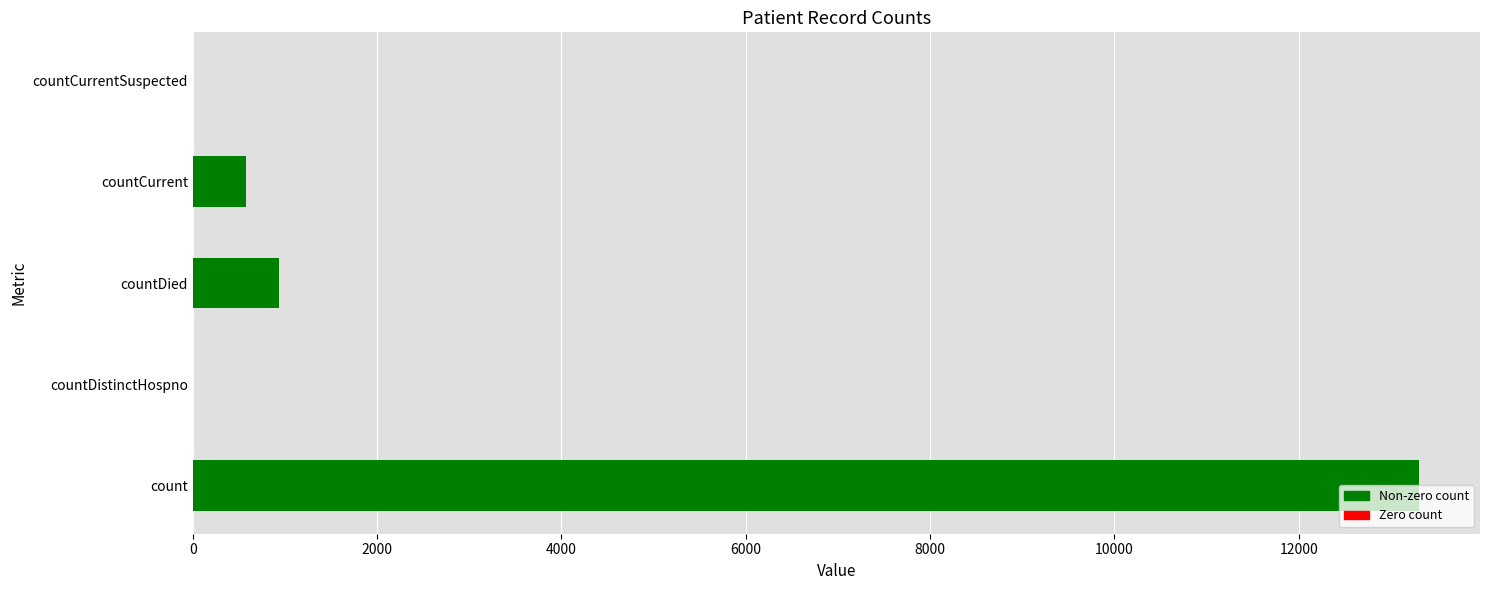

Between countDistinctHospno and countCurrent, which is larger?

countCurrent